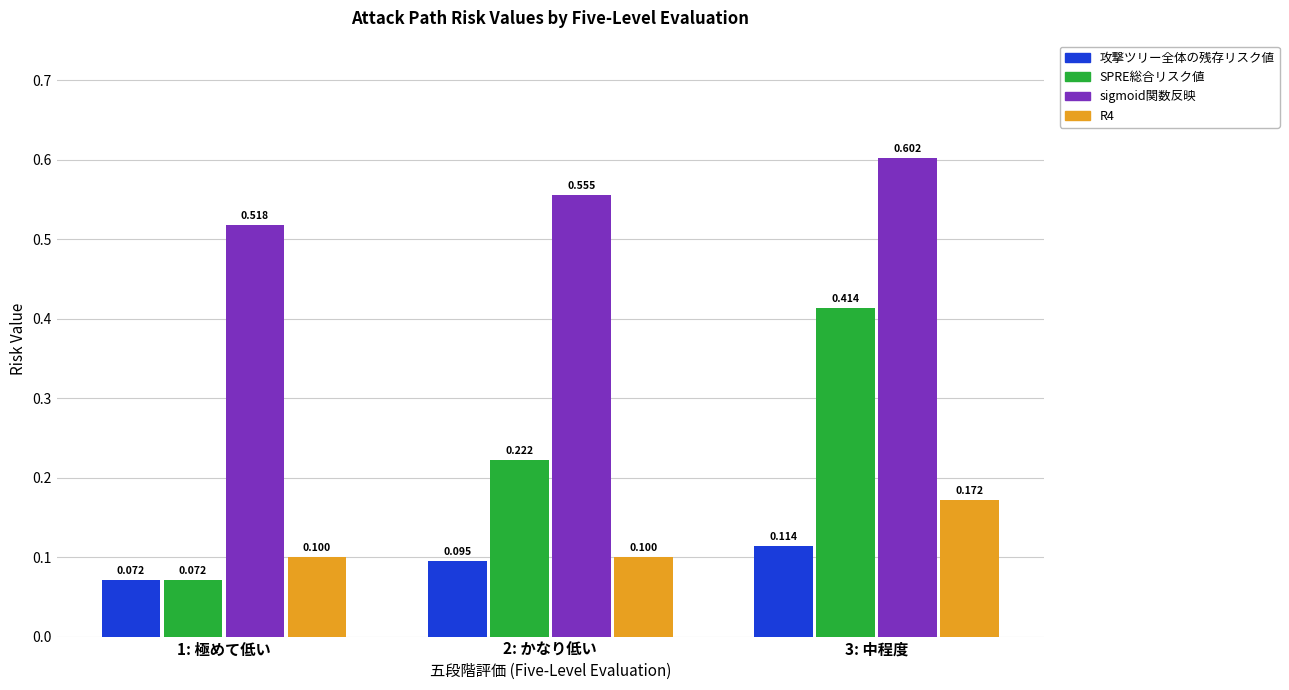

Which series has the largest total across all categories?

sigmoid関数反映